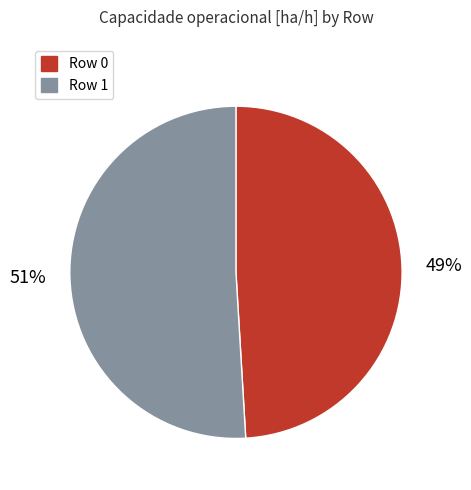

To the nearest percent, what percentage of the pie is Row 0?

49%